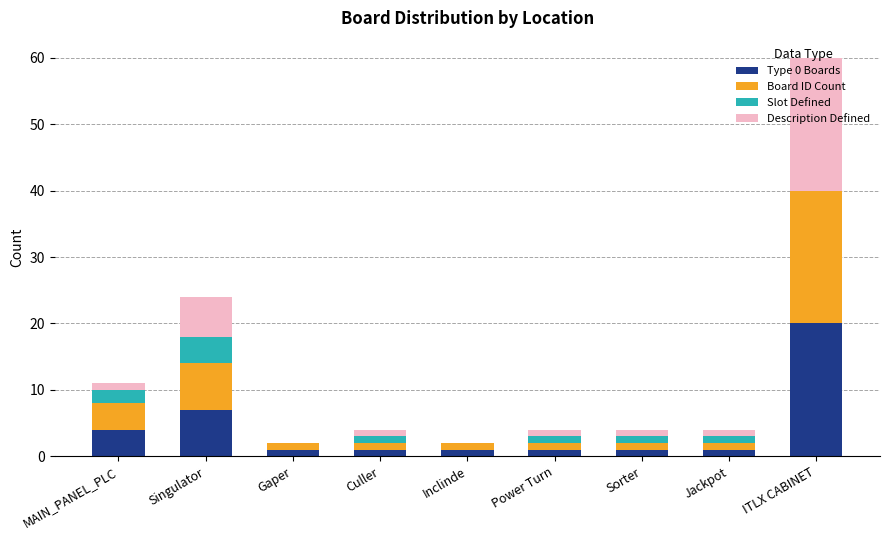

At which category is the sum across all series the highest?

ITLX CABINET